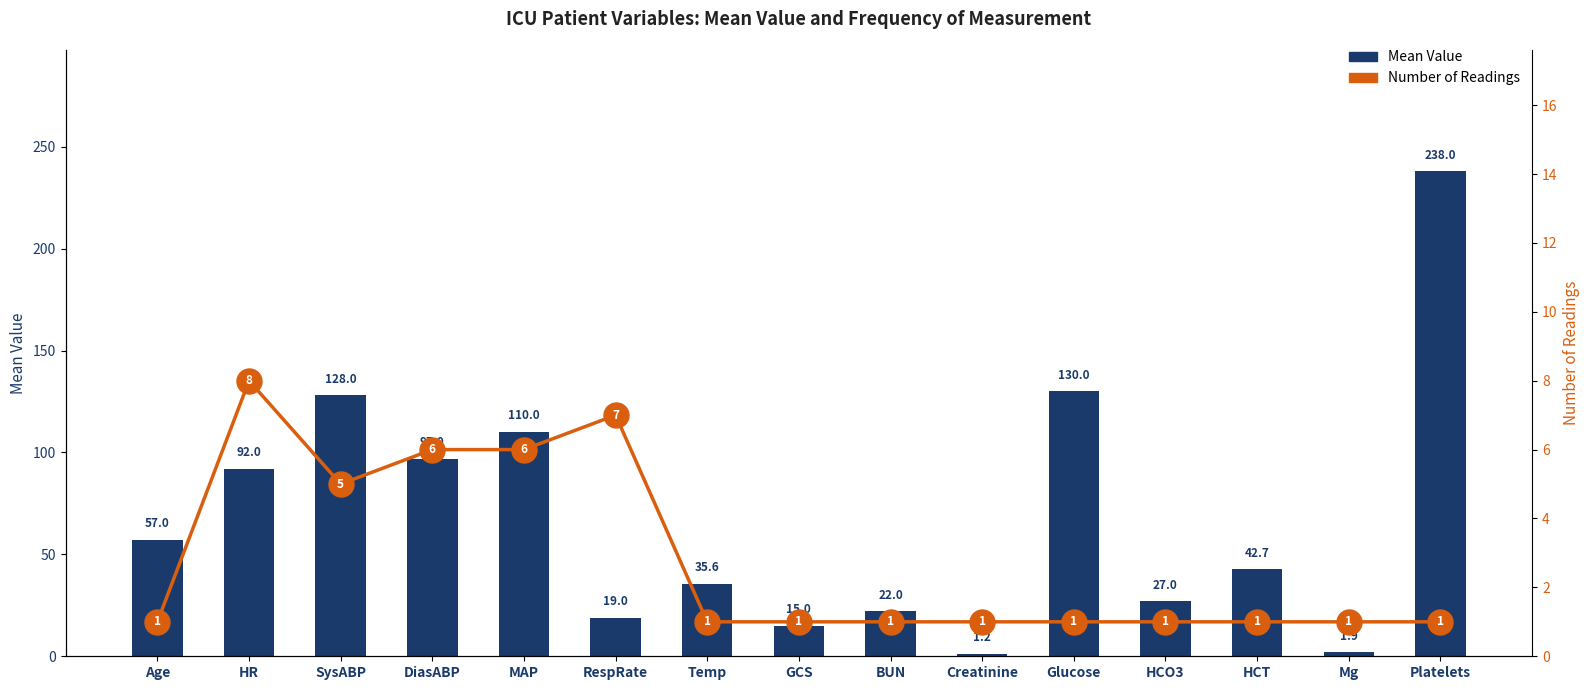

What is the minimum value shown in the chart?

1.0